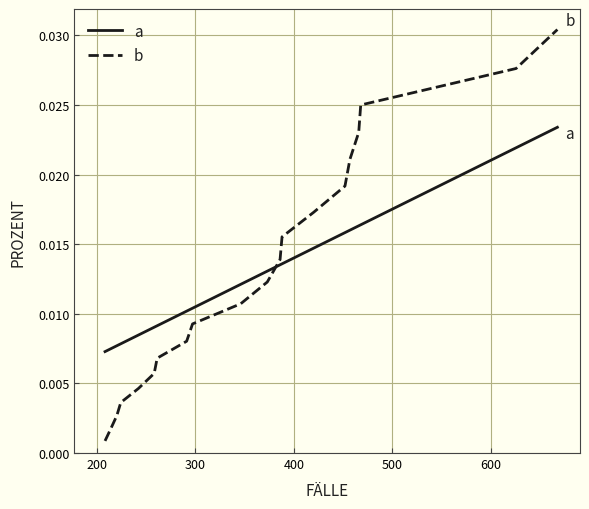

Which series has the largest range (max minus min)?

b